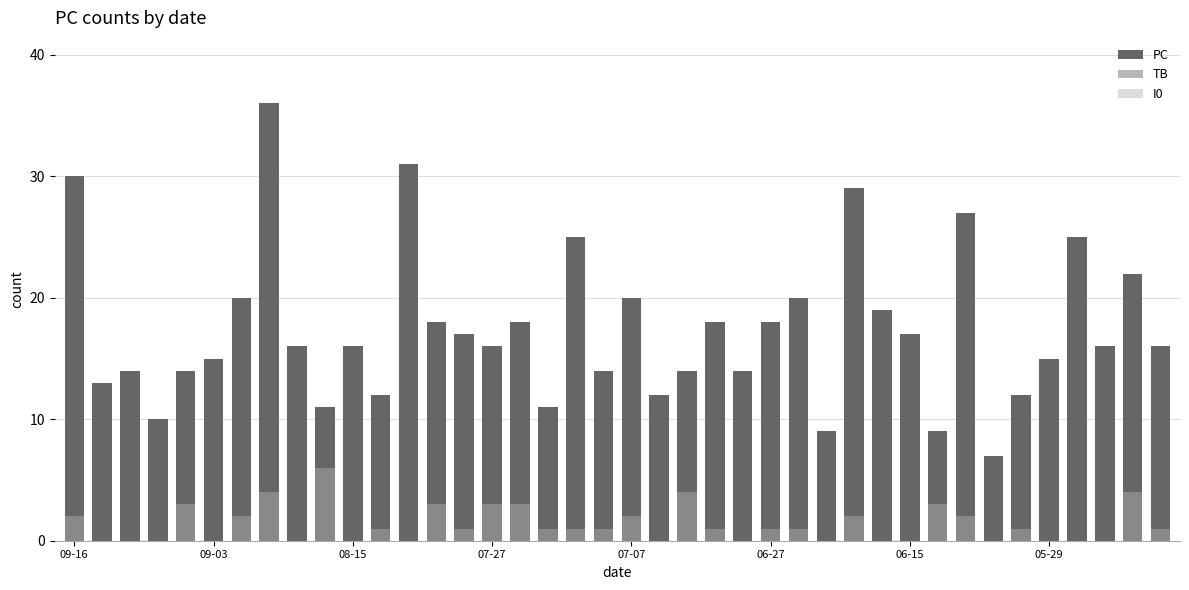

At which category does the chart reach its minimum across all series?

09-03